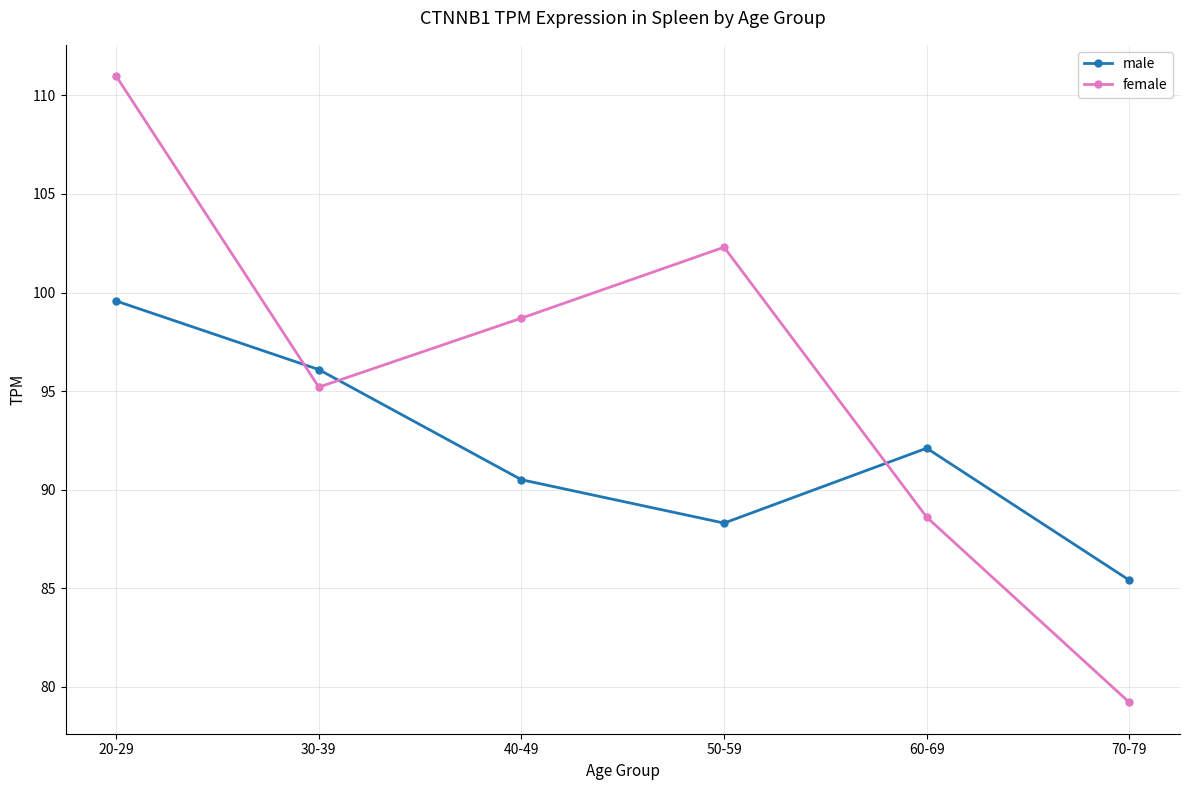

Which series has the widest spread of values?

female